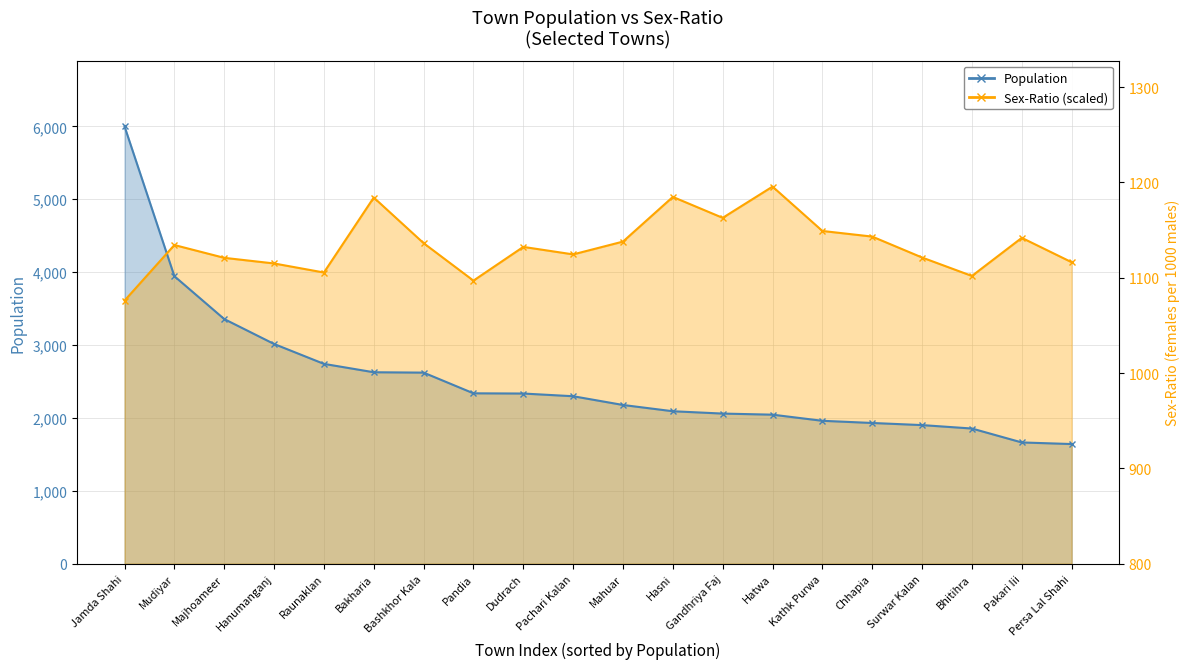

Is the value of Sex-Ratio at Mudiyar greater than the value of Population at Surwar Kalan?

Yes